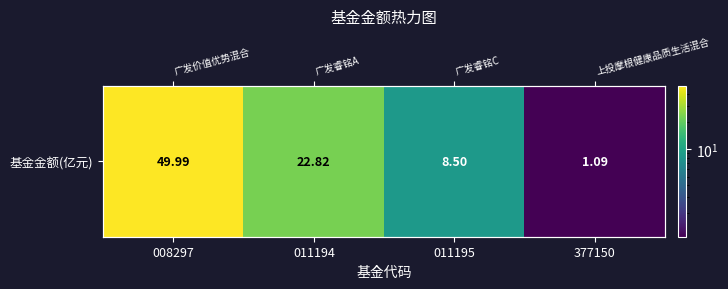

What is the change in value from 011194 to 377150?

-21.7